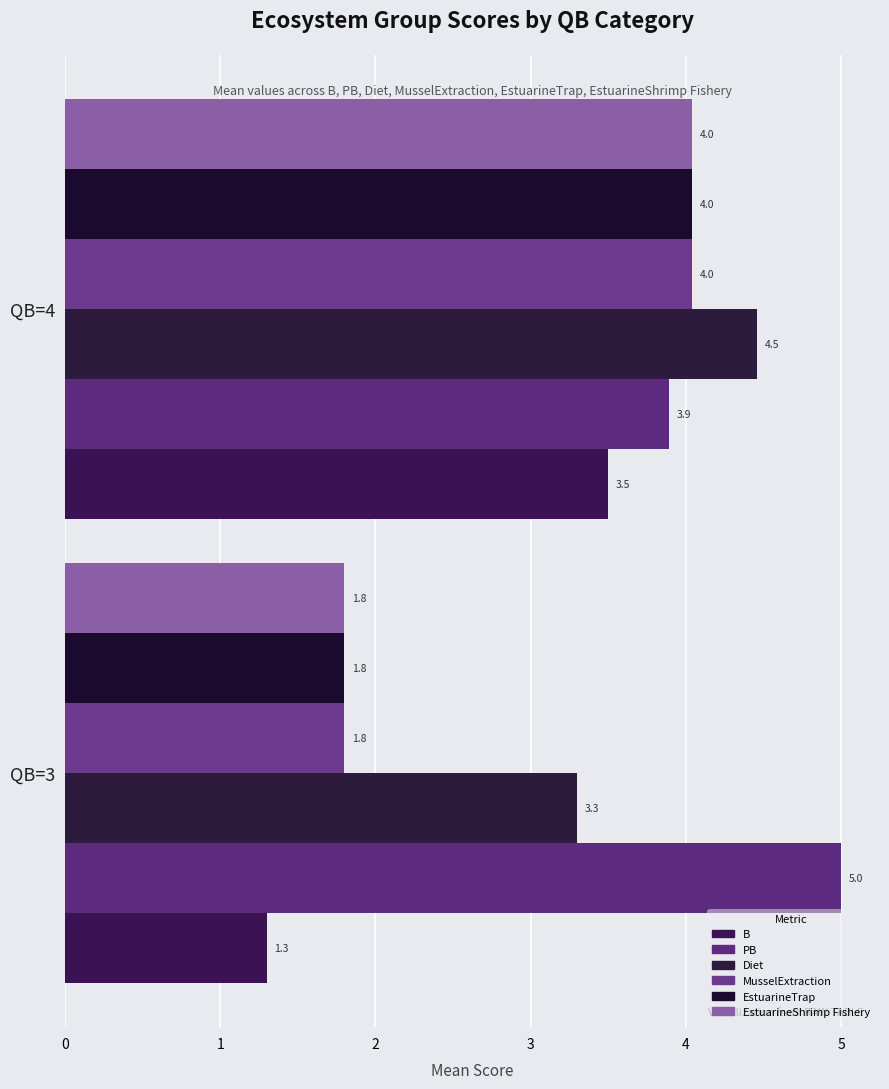

Which series has the largest total across all categories?

PB